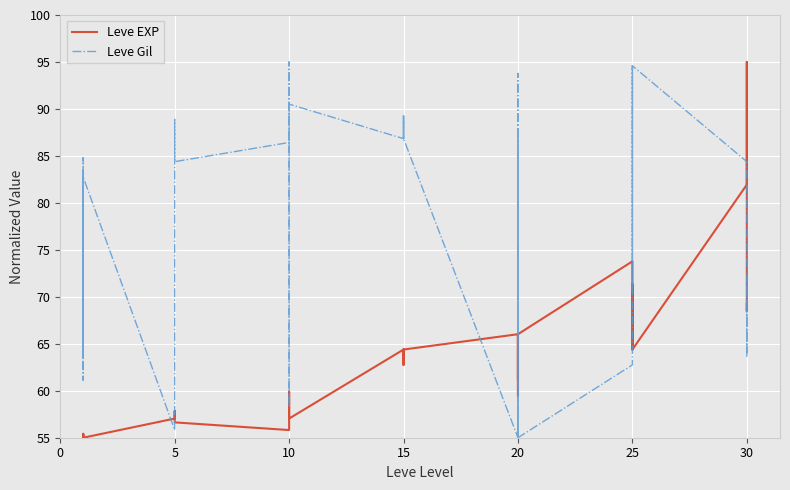

How many interior local valleys does the Leve Gil series have?

10